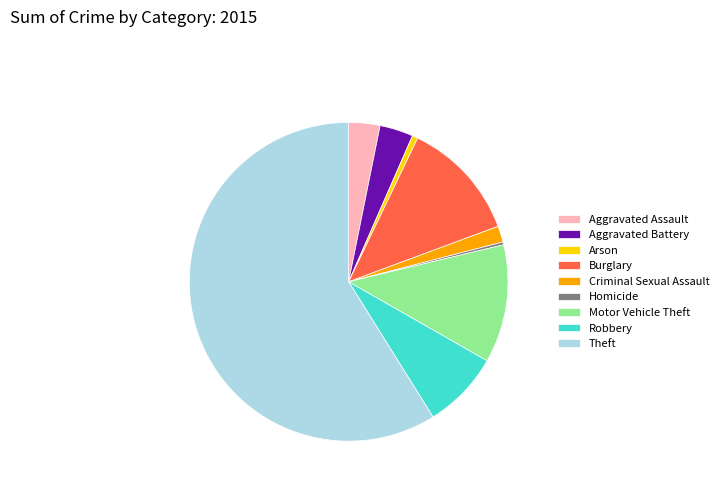

Which has a higher value, Arson or Aggravated Battery?

Aggravated Battery